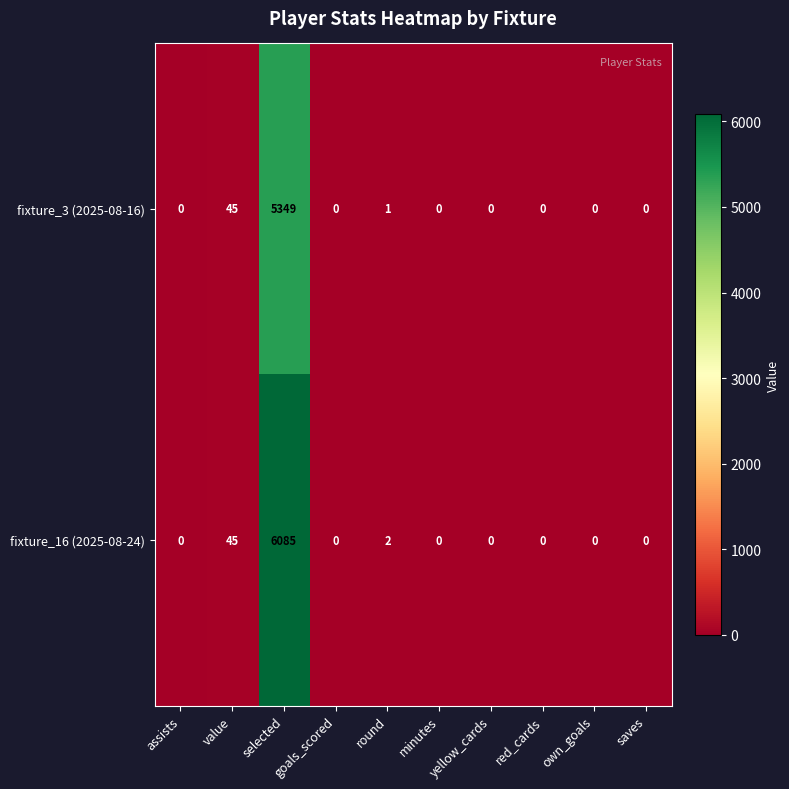

The value of fixture_3 (2025-08-16) at own_goals is 3003. True or false?

False